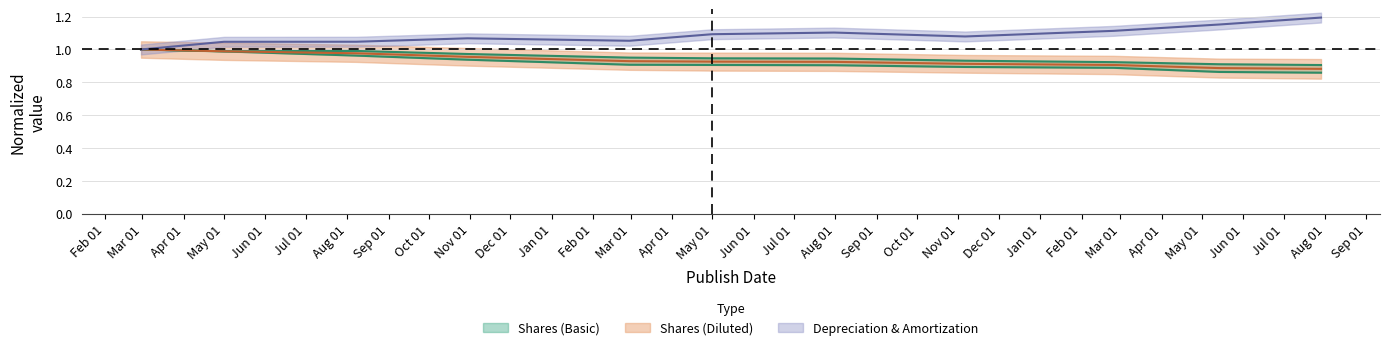

What are all the series names shown in the legend?

Shares (Basic), Shares (Diluted), Depreciation & Amortization